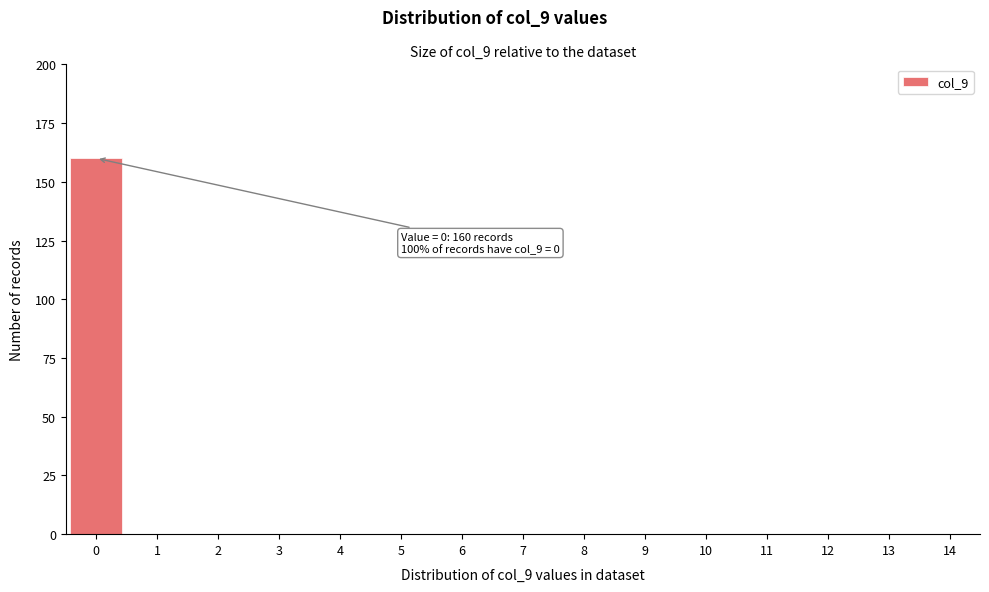

Reading left to right, what are all the values shown in this chart?

0=160	1=0	2=0	3=0	4=0	5=0	6=0	7=0	8=0	9=0	10=0	11=0	12=0	13=0	14=0